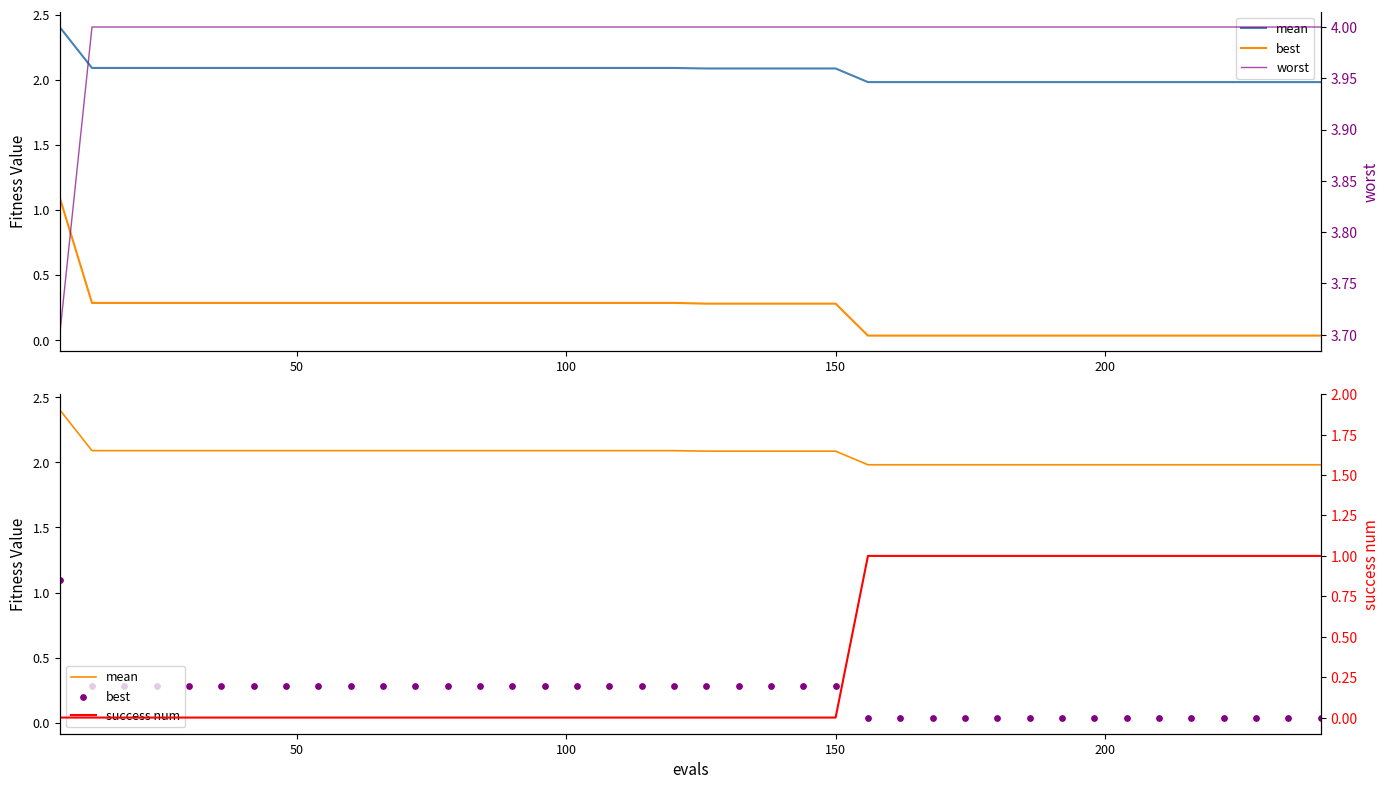

Which series has the widest spread of Y values?

best